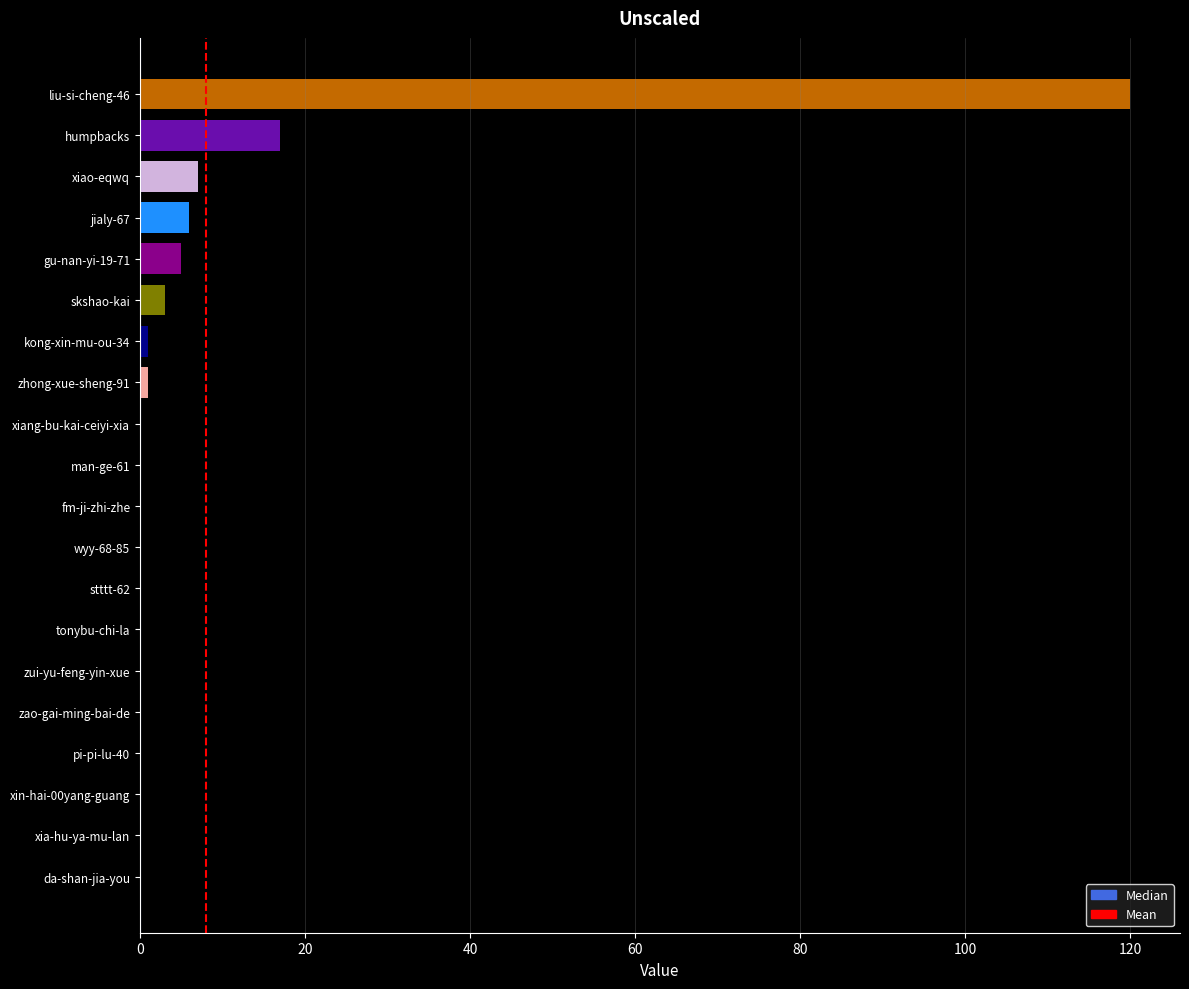

What value does the data have at humpbacks?

17